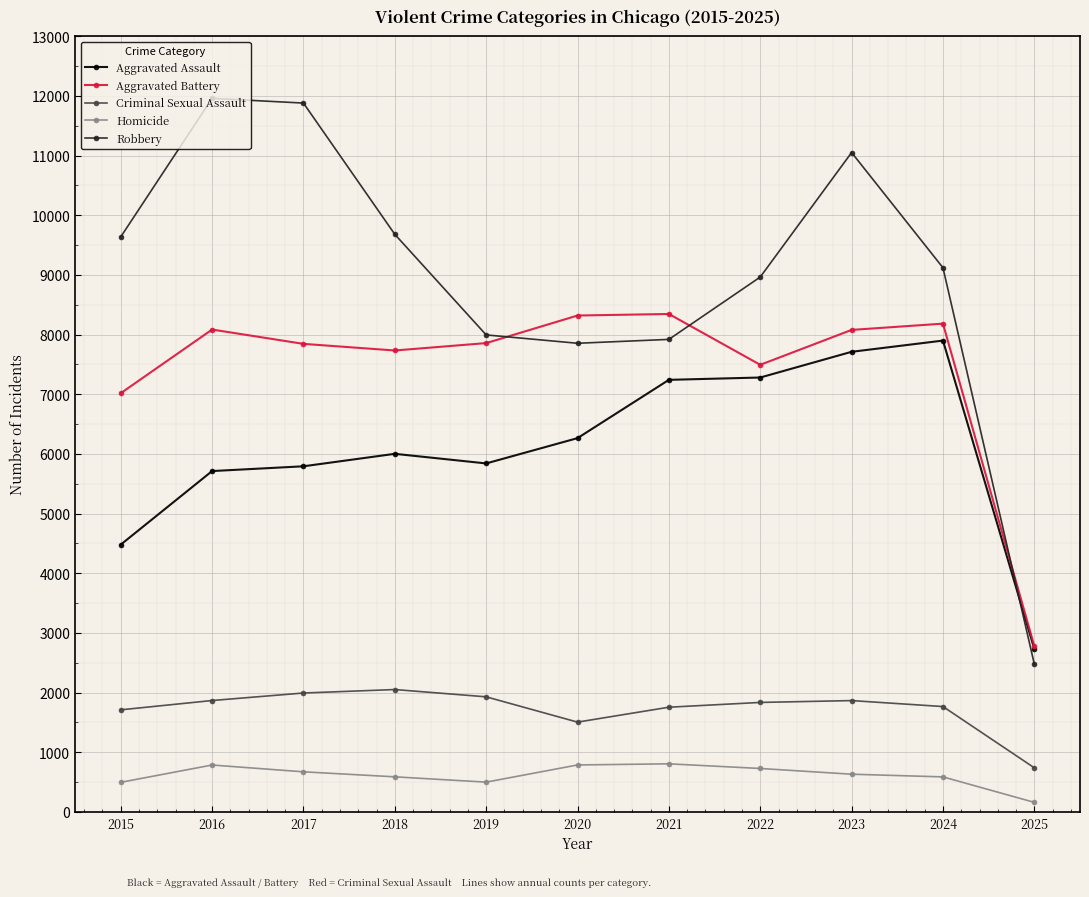

Which series changed the most between 2023 and 2024?

Robbery